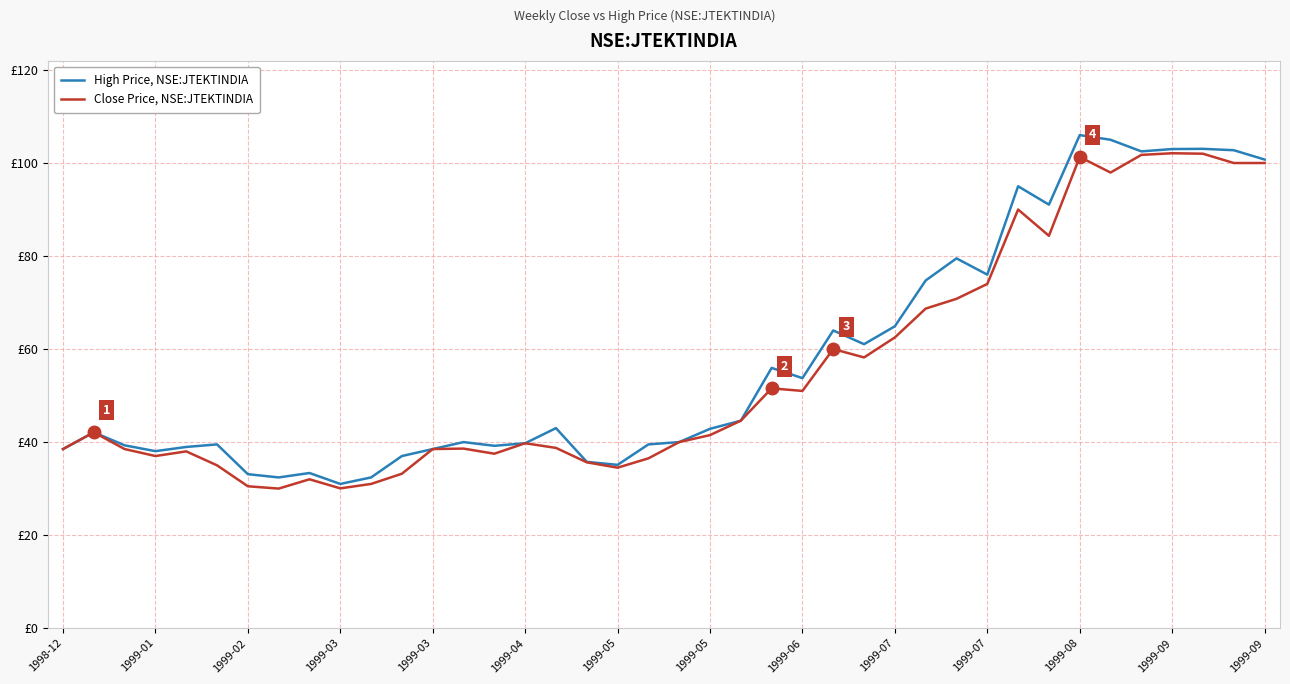

True or false: High Price, NSE:JTEKTINDIA and Close Price, NSE:JTEKTINDIA intersect in this chart.

False